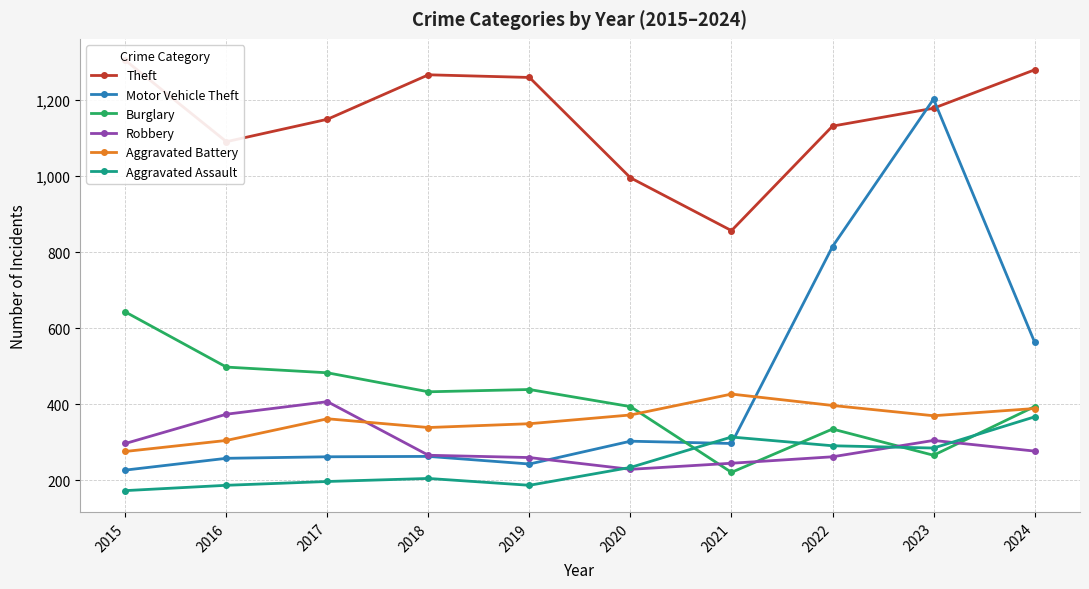

Reading left to right, extract all data points from this chart.

Theft: 2015=1305	2016=1091	2017=1150	2018=1267	2019=1260	2020=996	2021=857	2022=1132	2023=1179	2024=1280
Motor Vehicle Theft: 2015=227	2016=258	2017=262	2018=263	2019=243	2020=303	2021=297	2022=815	2023=1203	2024=564
Burglary: 2015=643	2016=498	2017=483	2018=433	2019=439	2020=394	2021=221	2022=335	2023=266	2024=394
Robbery: 2015=297	2016=374	2017=407	2018=266	2019=260	2020=229	2021=245	2022=262	2023=305	2024=277
Aggravated Battery: 2015=276	2016=305	2017=362	2018=339	2019=349	2020=372	2021=427	2022=397	2023=370	2024=389
Aggravated Assault: 2015=173	2016=187	2017=197	2018=205	2019=187	2020=234	2021=314	2022=291	2023=285	2024=367